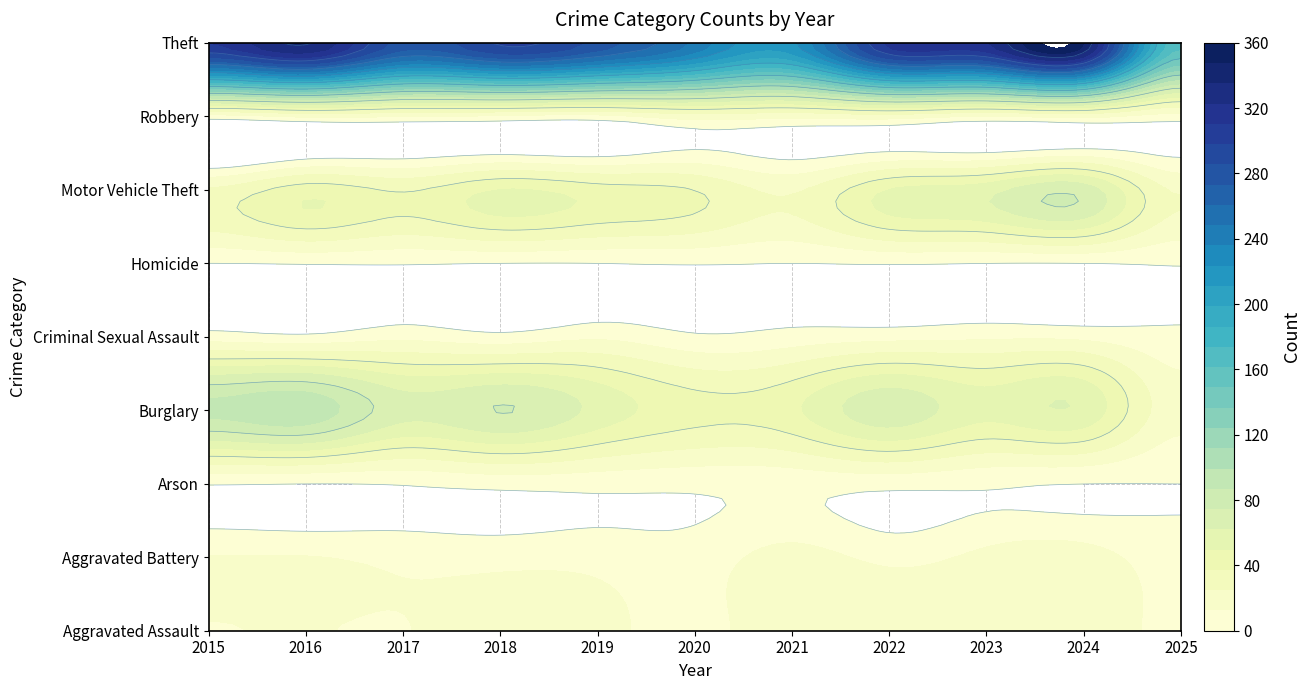

What is the greatest value displayed?

349